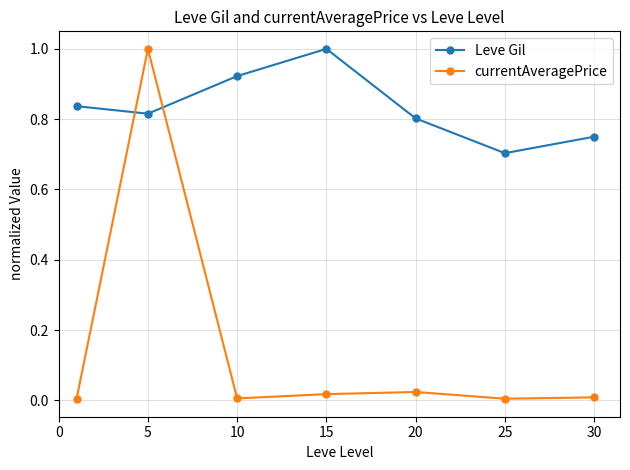

Rank the series by their average value, from lowest to highest.

currentAveragePrice, Leve Gil